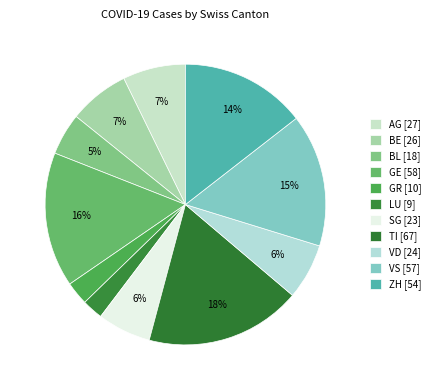

How many slices are in this pie chart?

11